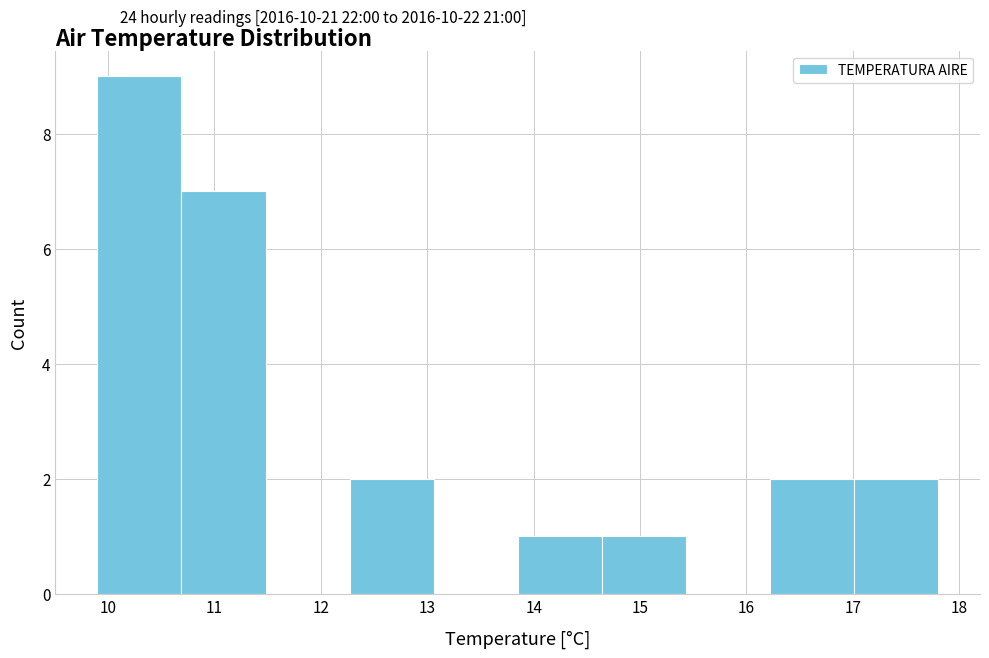

Reading left to right, list every bar in this chart as the range it spans on the x-axis followed by its height. Neither the bar edges nor the heights are printed on the chart, so give them approximately, as read against the axes.

9.90 to 10.69: 9
10.69 to 11.48: 7
11.48 to 12.27: 0
12.27 to 13.06: 2
13.06 to 13.85: 0
13.85 to 14.64: 1
14.64 to 15.43: 1
15.43 to 16.22: 0
16.22 to 17.01: 2
17.01 to 17.80: 2